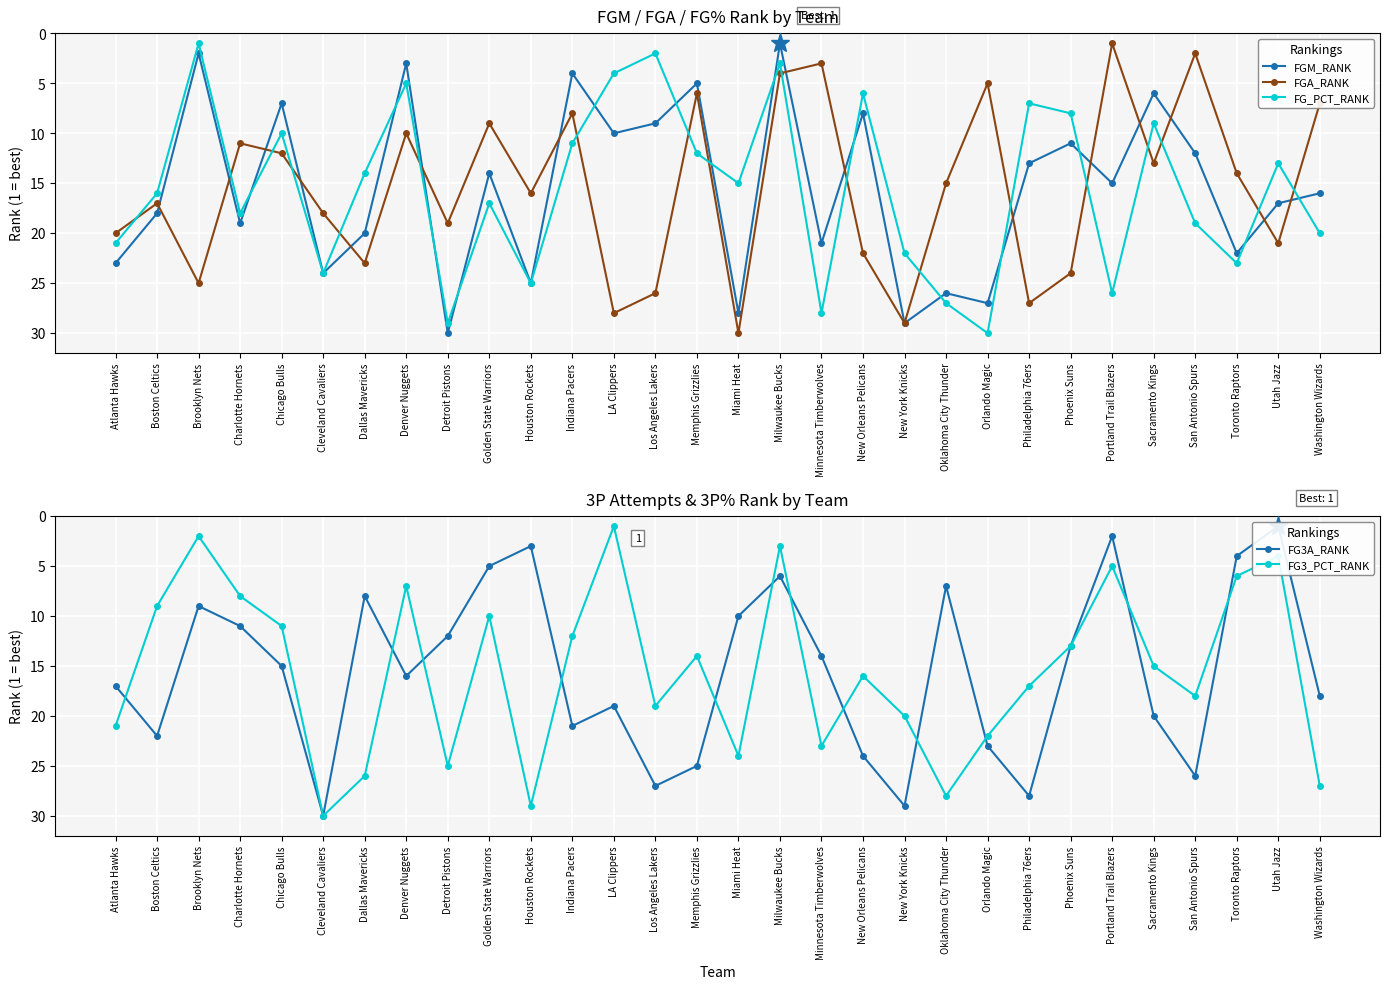

What is the sum of all FG3A_RANK values?

465